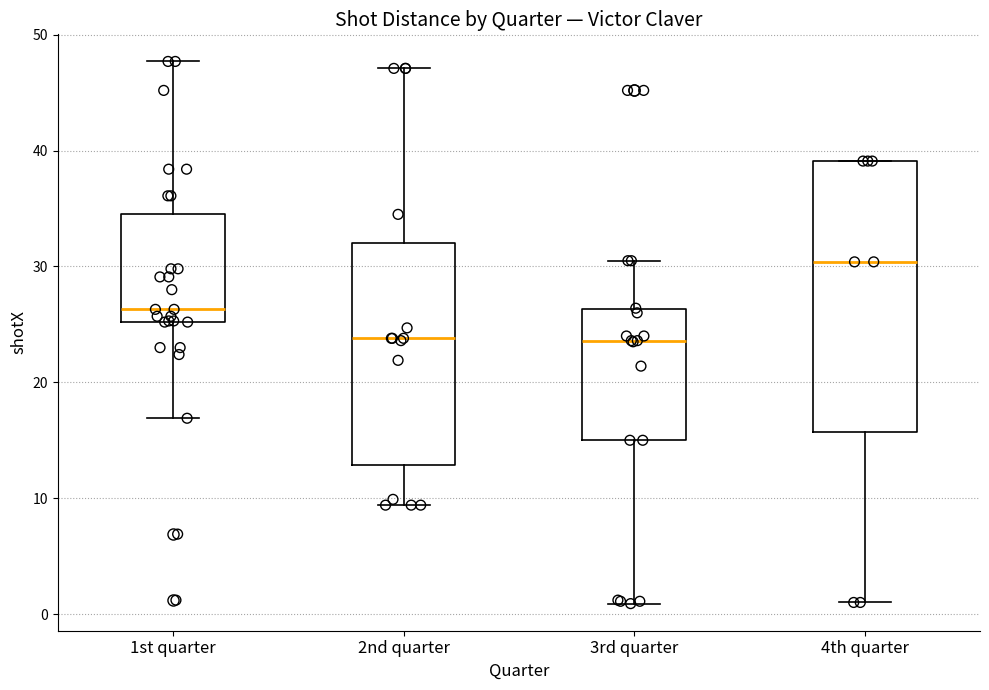

Which box's median line is the highest?

4th quarter